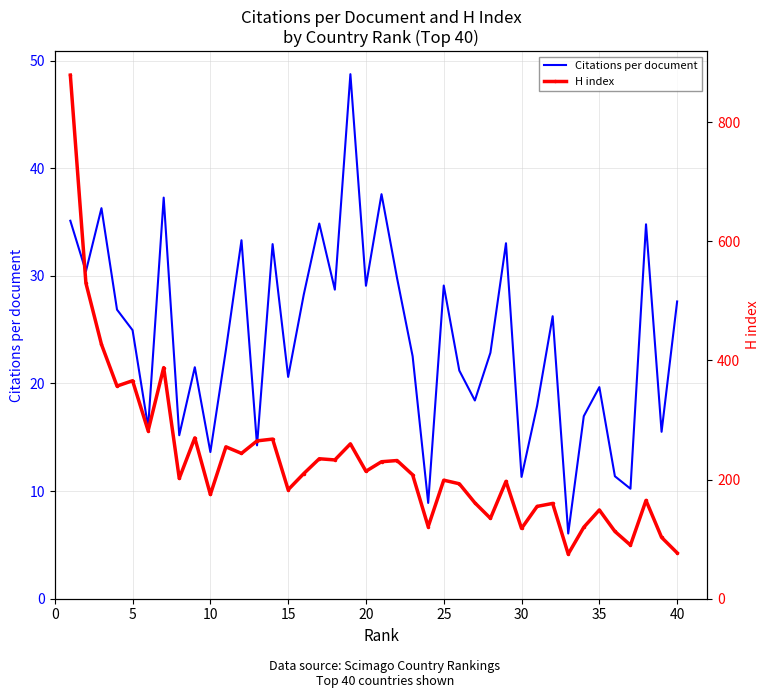

Rank the series by their maximum value, from highest to lowest.

H index, Citations per document